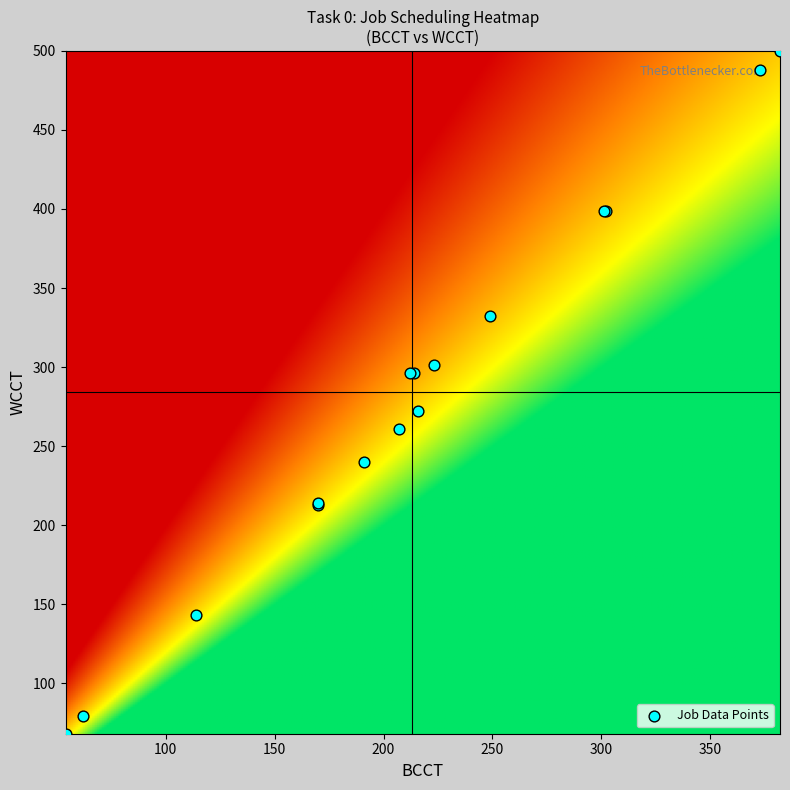

Is it true that the value at 5 is 467?

False